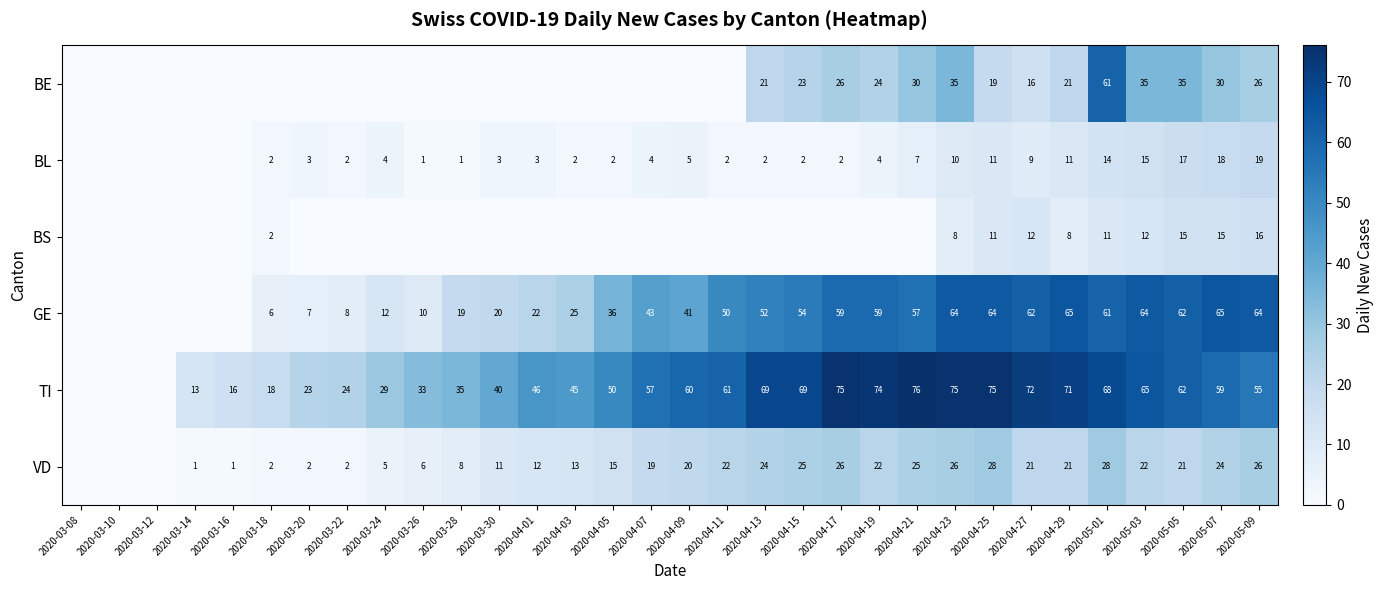

How many distinct data groups are displayed?

6